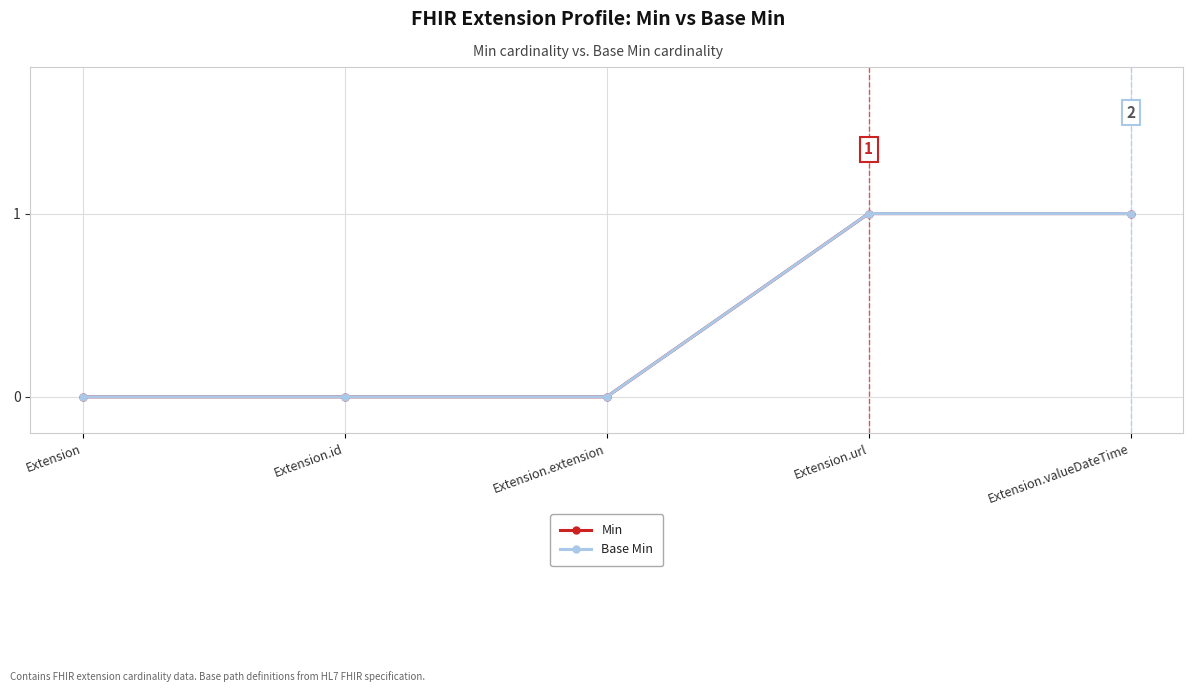

Is this an area chart (filled region under the line)?

No